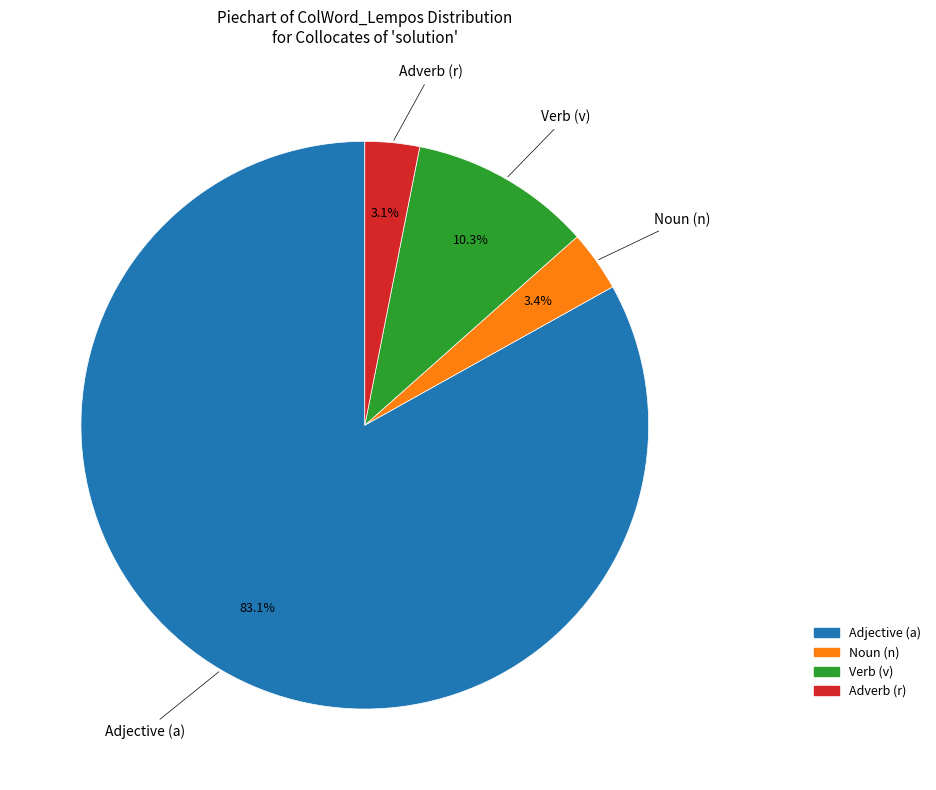

How many segments does this pie chart have?

4